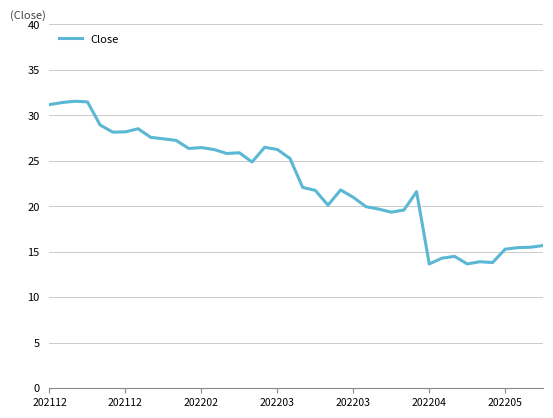

What is the difference between the maximum and minimum values?

17.9